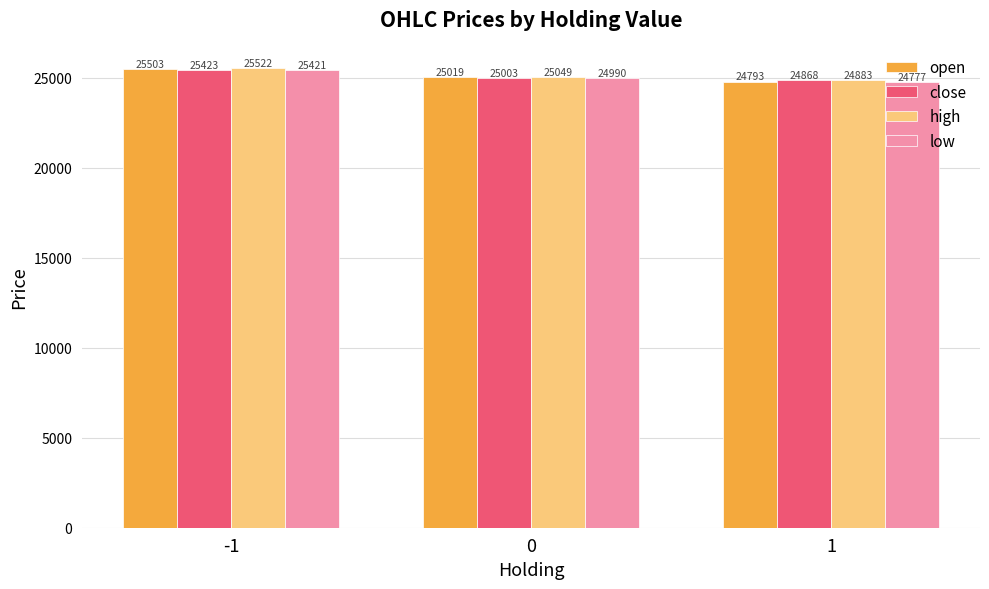

Which category has the highest value across all series?

-1